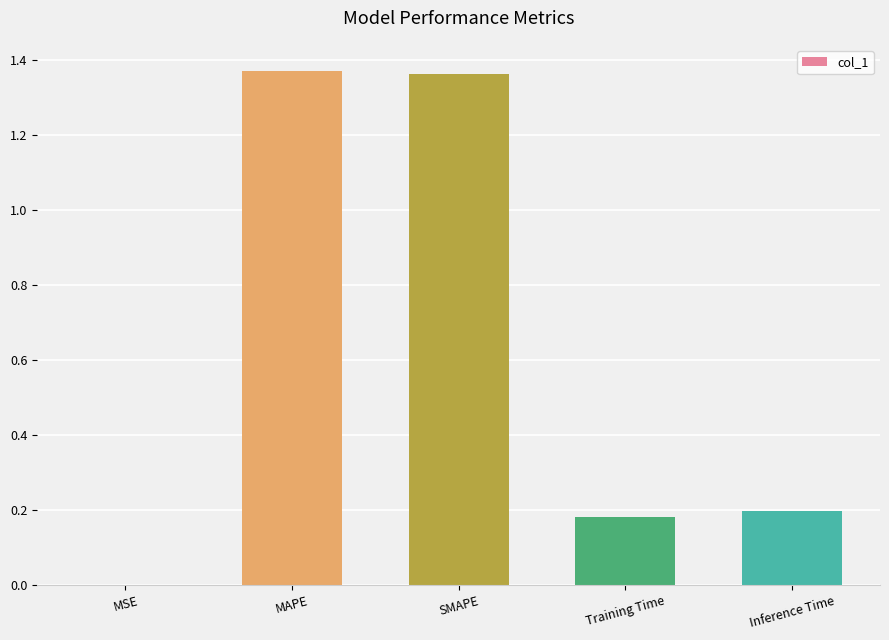

Which has a higher value, Training Time or MSE?

Training Time